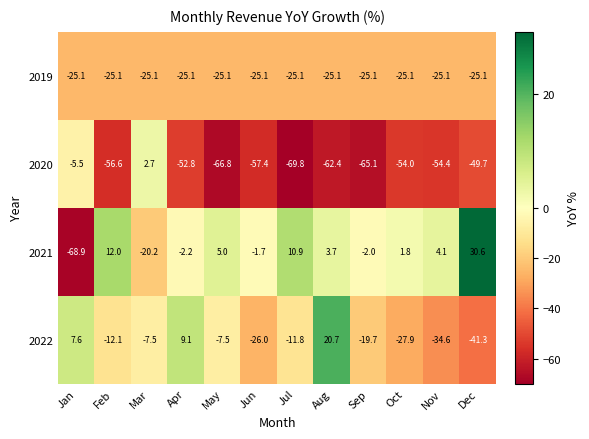

Where is 2020 nearest to the value -33?

Dec